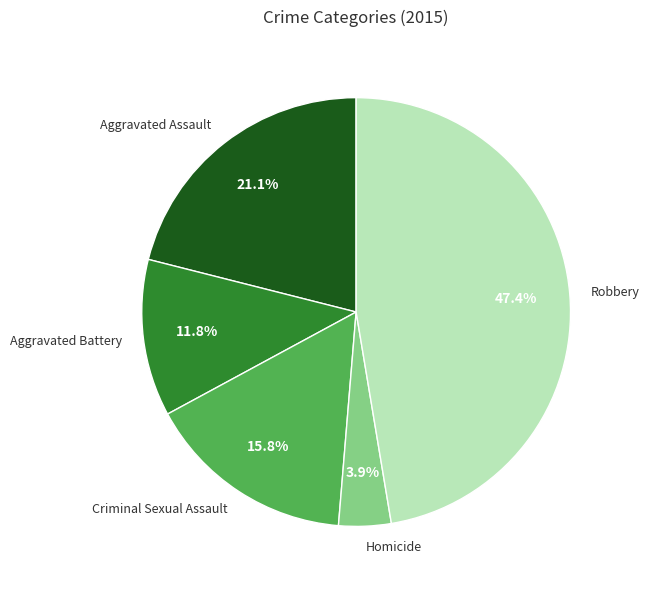

What is the smallest slice in the pie chart?

Homicide